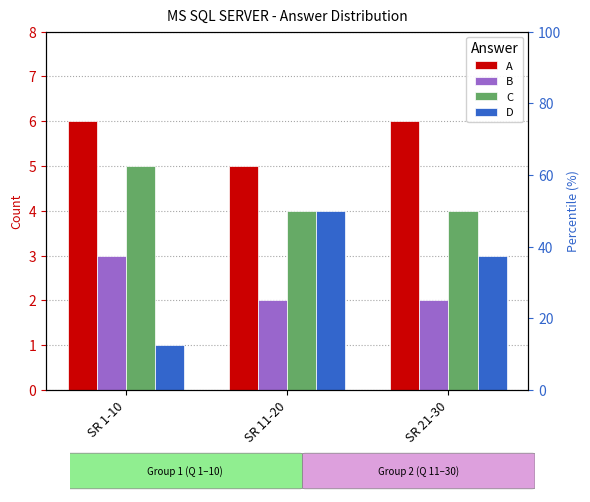

Between SR 1-10 and SR 21-30, which series saw the biggest shift?

D